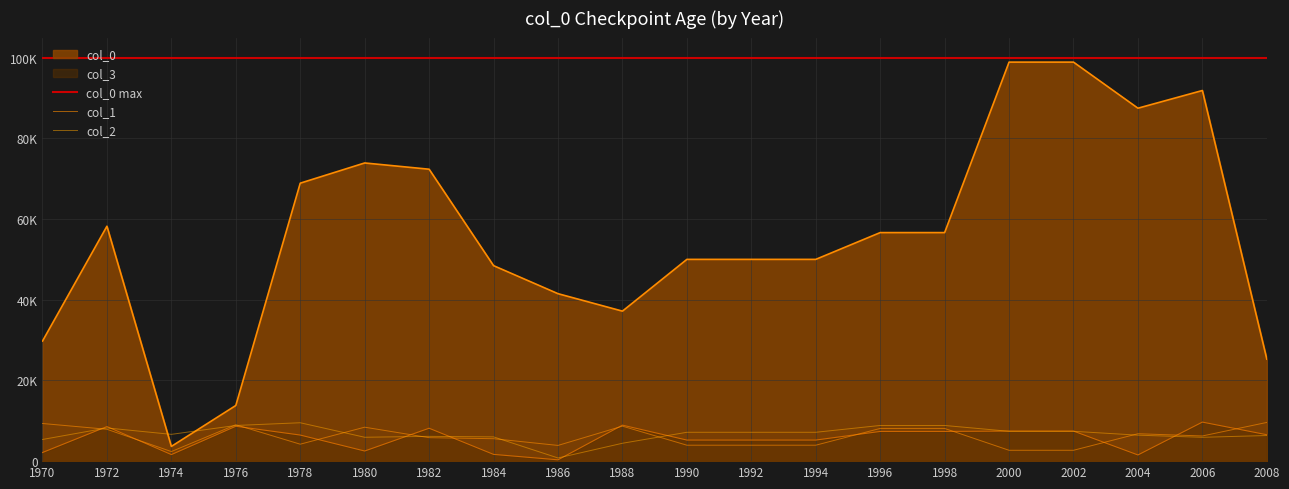

What is the sum of the col_2 values at 1970 and 1974?

12009